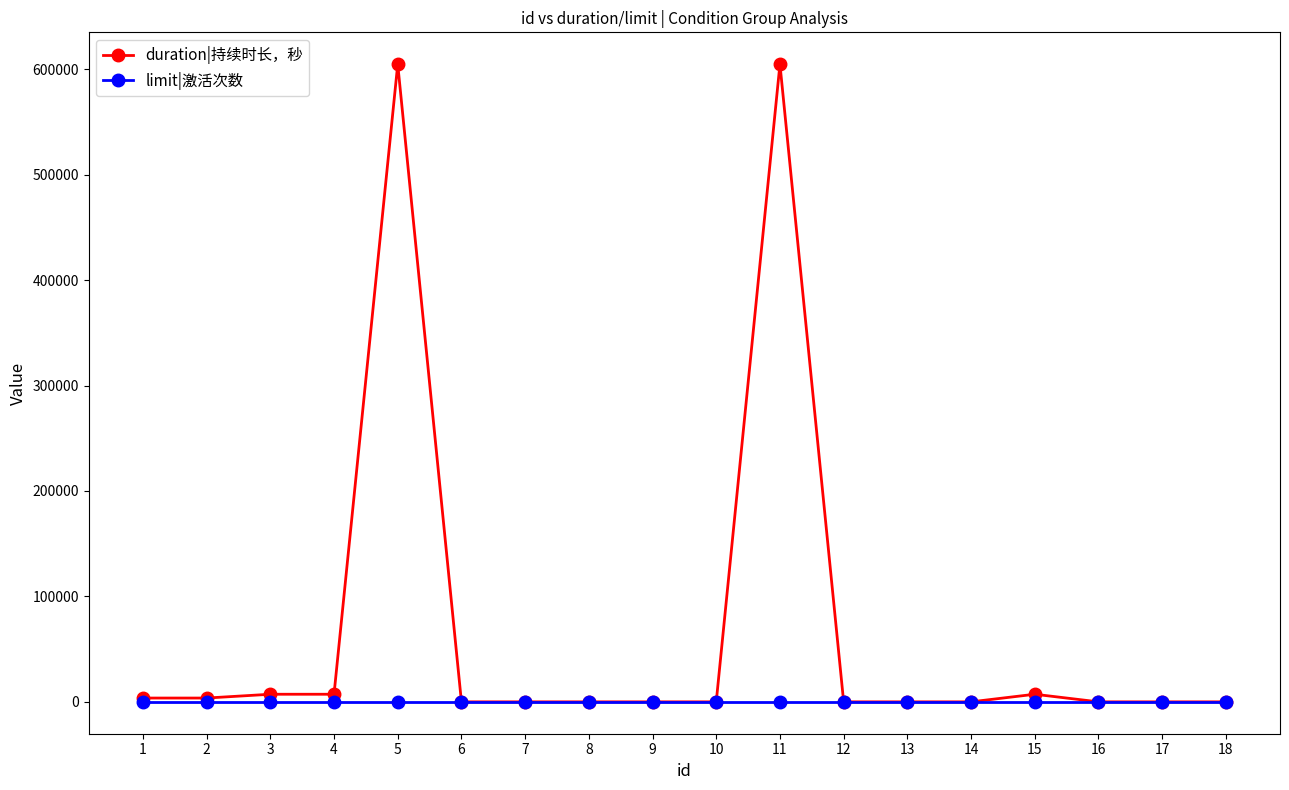

What is the maximum value for duration|持续时长，秒?

604800